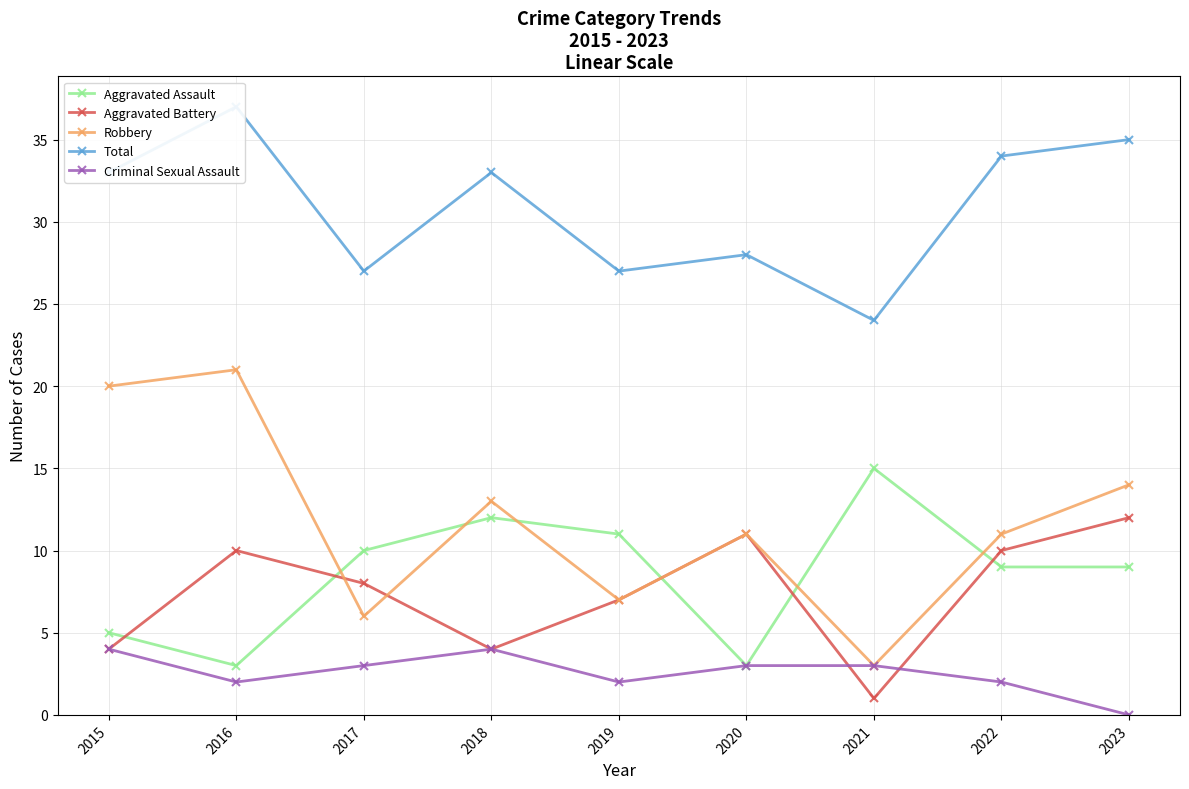

What is the sum of all Aggravated Assault values?

77